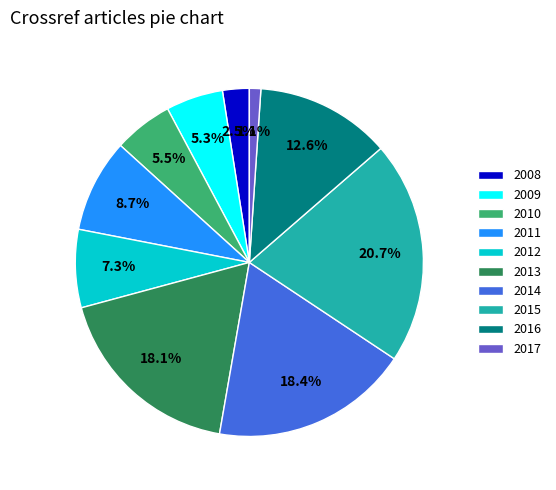

Does 2008 represent more than half of the total?

No